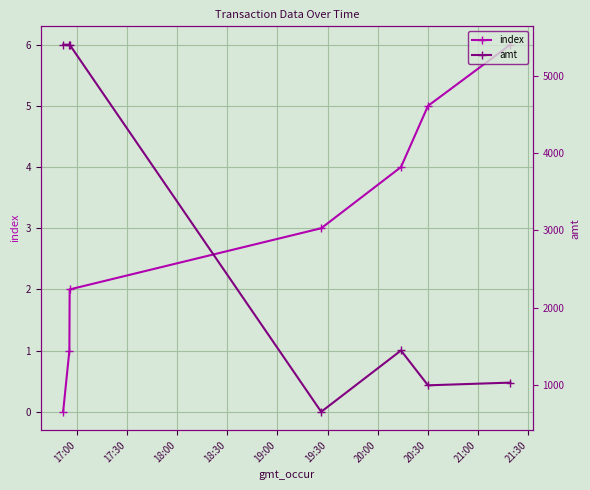

True or false: index has more than 0 interior local peaks.

False